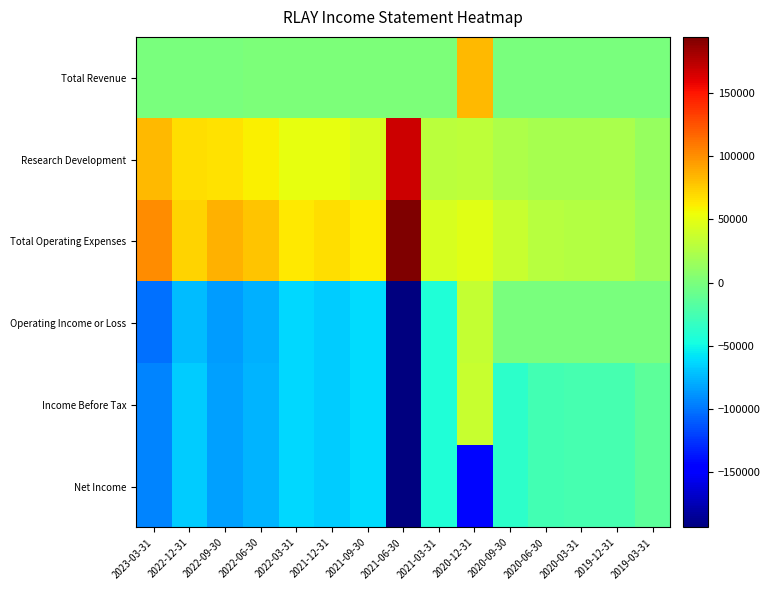

What is the smallest value displayed?

-193600